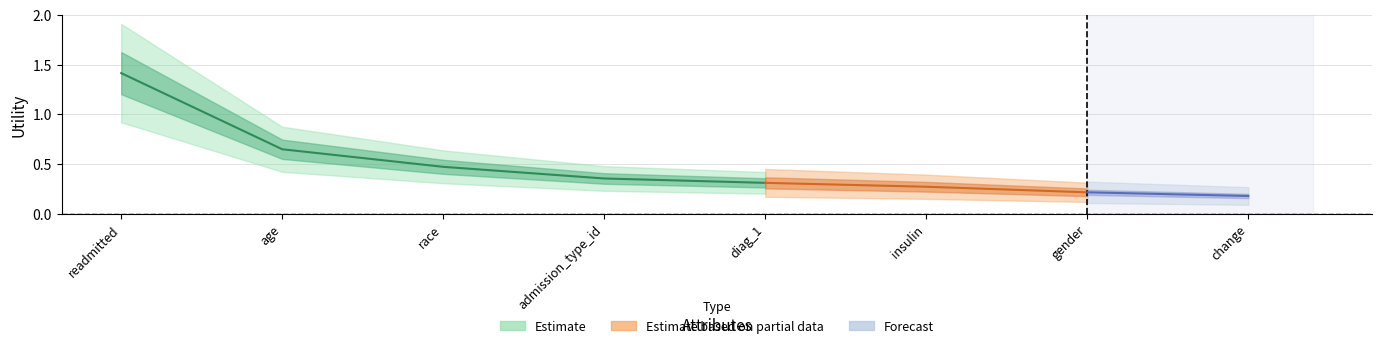

What is the label of the 4th point from the right?

diag_1